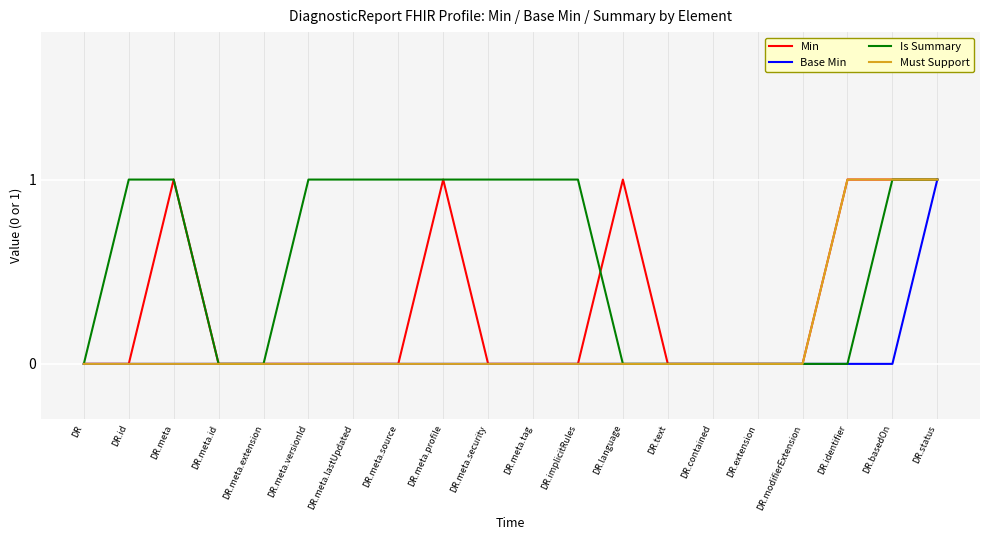

What is the spread (max minus min) of values at DR.meta?

1